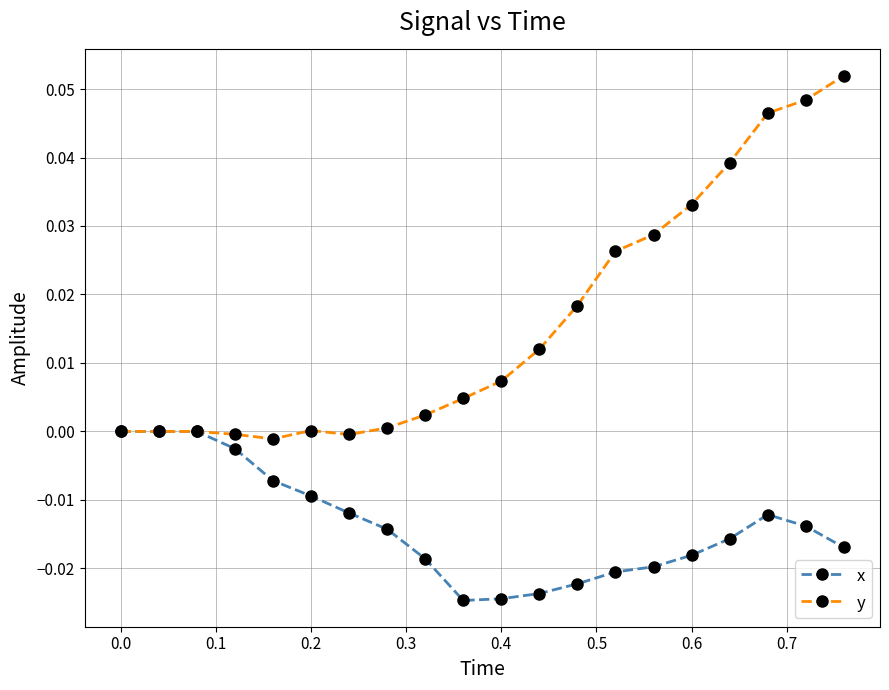

List the series in order of their peak value, lowest first.

x, y